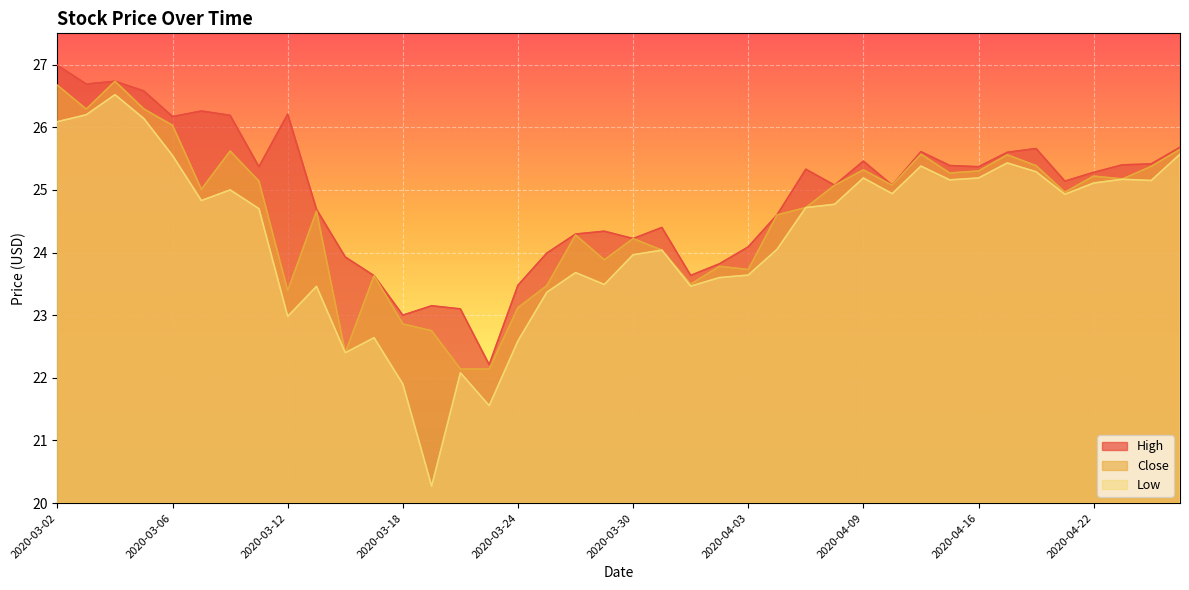

What is the average value of the Low series?

24.3